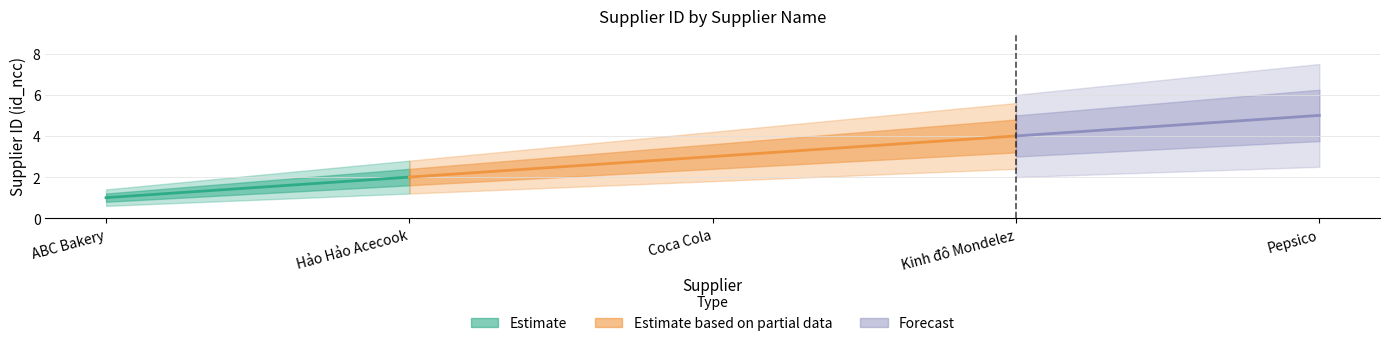

What is the ratio of the value at Pepsico to the value at Hảo Hảo Acecook?

2.5